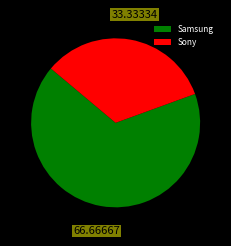

Rank the categories by value from lowest to highest.

Sony, Samsung